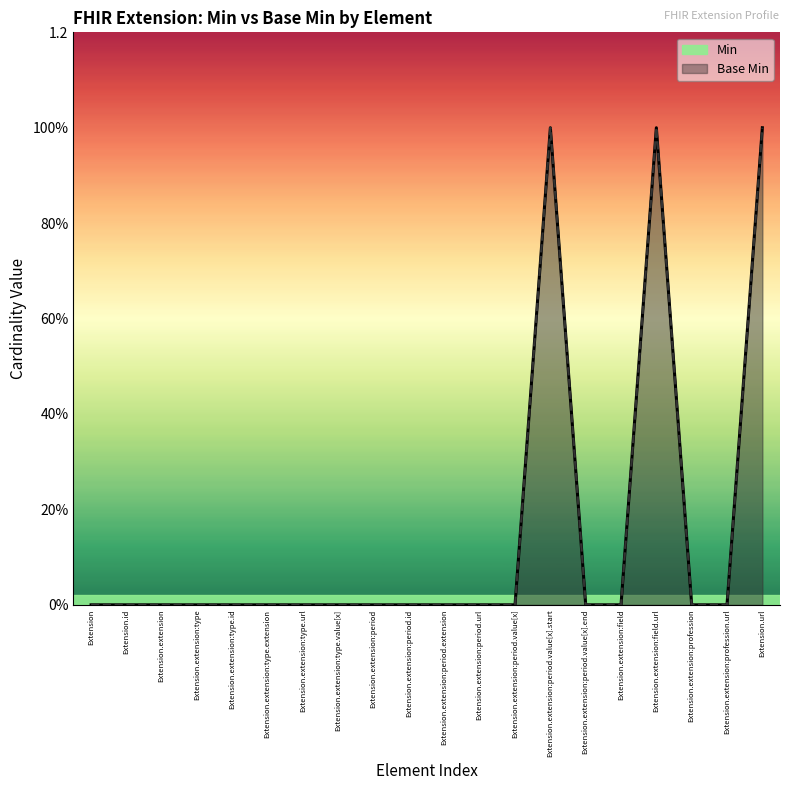

What are all the series names shown in the legend?

Min, Base Min